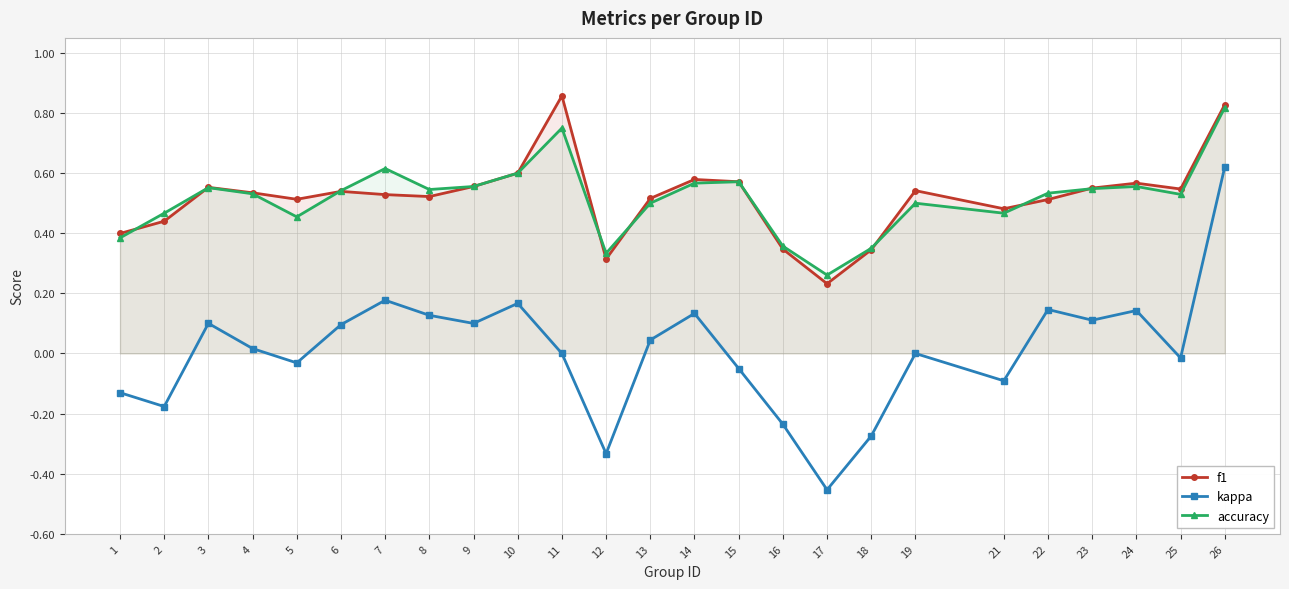

At which category does accuracy reach its first local peak?

3